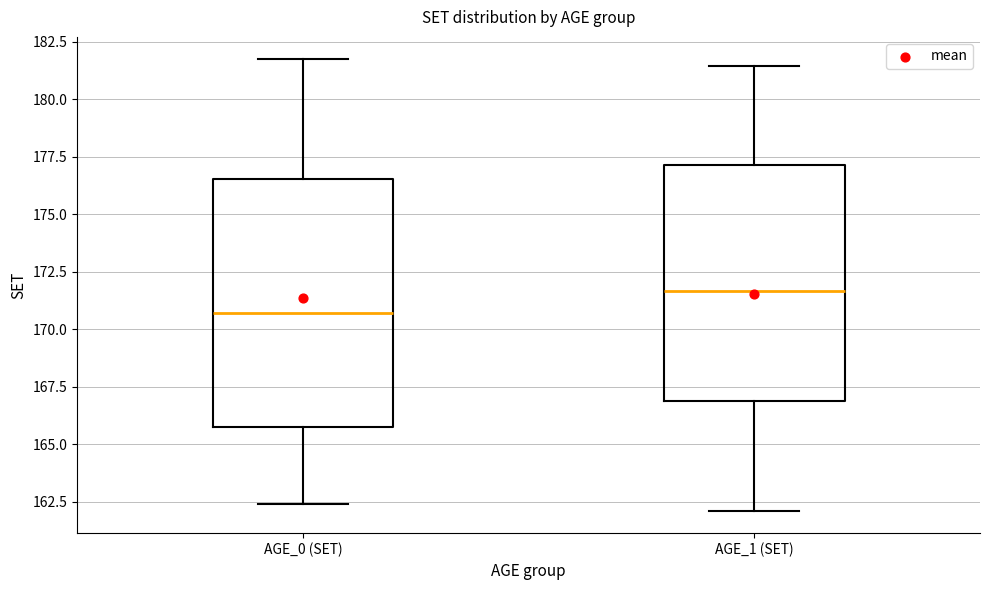

Where does the lower whisker of the box for AGE_1 (SET) end on the y-axis? The values are not printed on the chart, so give them approximately, as read against the axis.

162.0